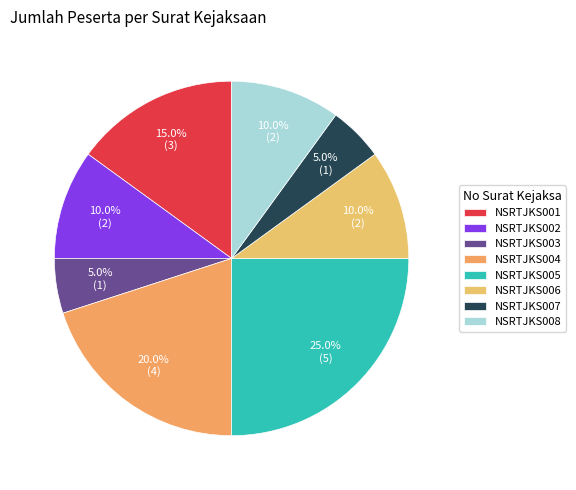

Is NSRTJKS005 the majority of the pie?

No